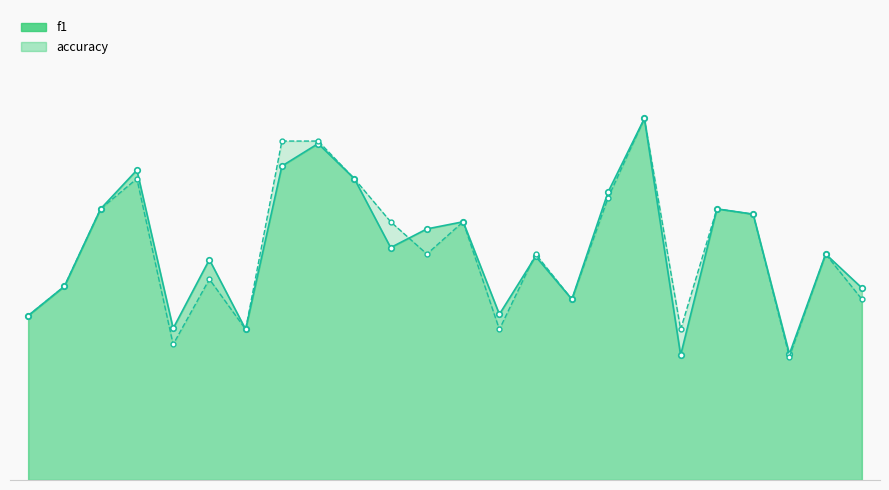

Between 22 and 6, which is larger?

22